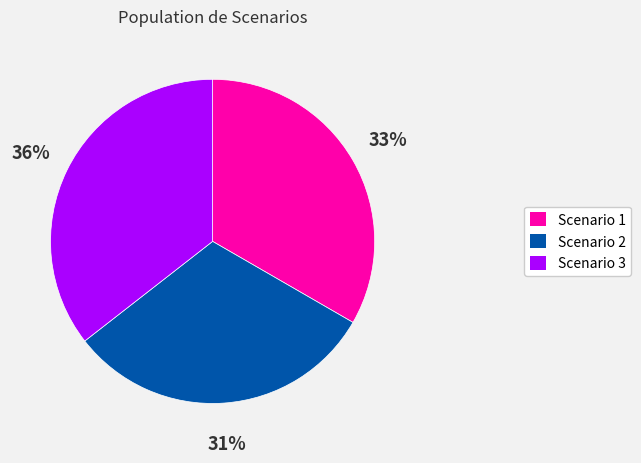

To the nearest percent, what is the combined percentage of Scenario 3 and Scenario 2?

67%